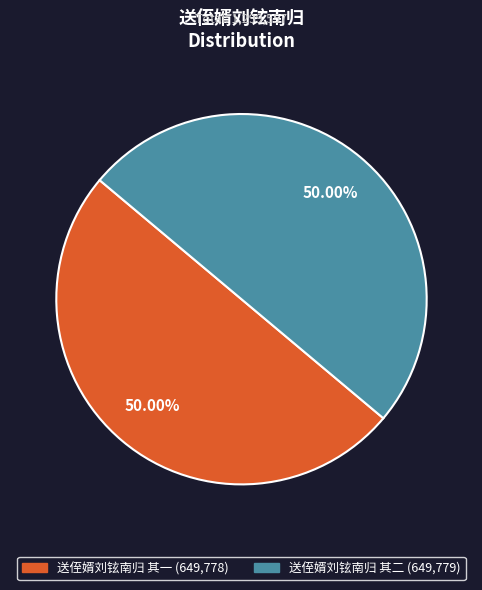

Do 送侄婿刘铉南归 其一 and 送侄婿刘铉南归 其二 together represent more than half of the pie?

Yes